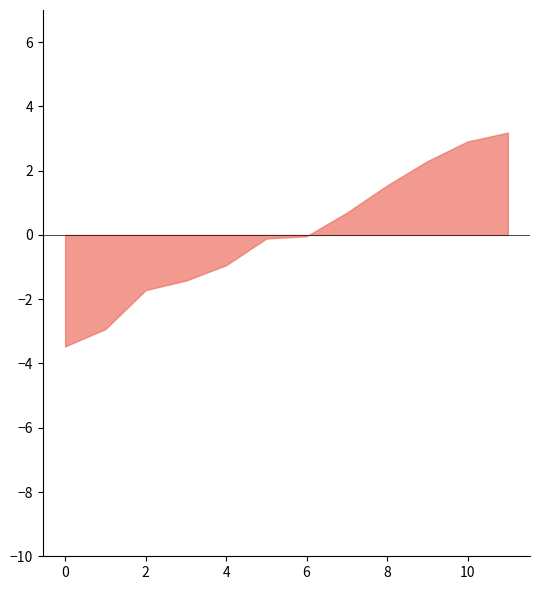

What is the change in value from 2 to 4?

+0.8